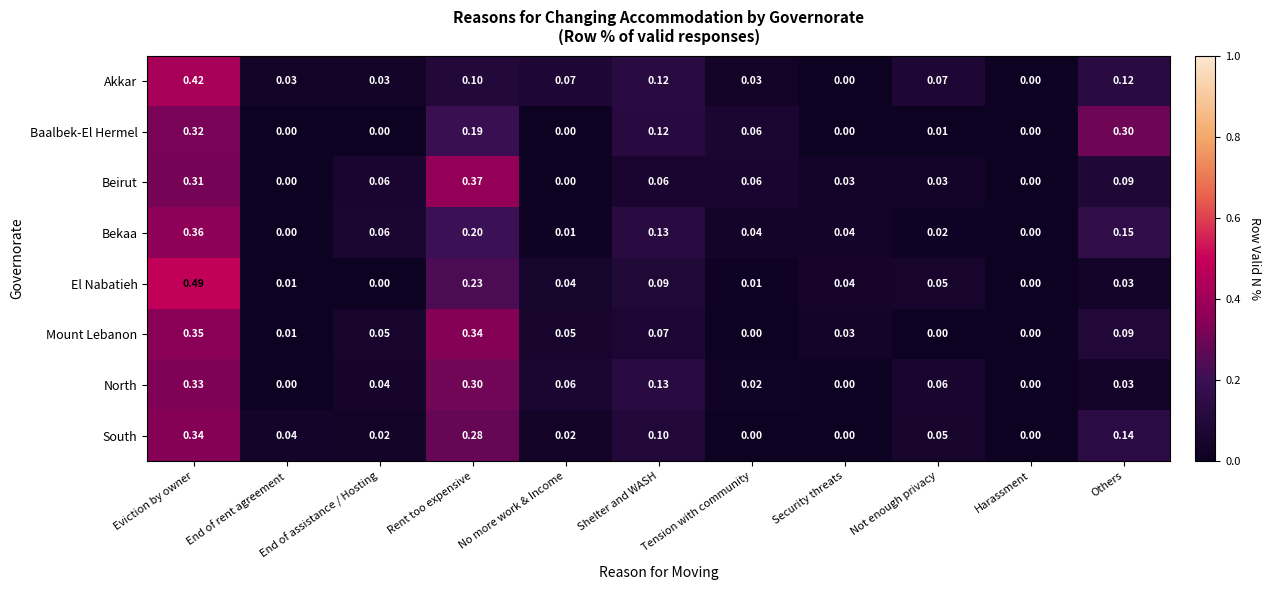

Rank the series by their maximum value, from lowest to highest.

Baalbek-El Hermel, North, South, Mount Lebanon, Bekaa, Beirut, Akkar, El Nabatieh